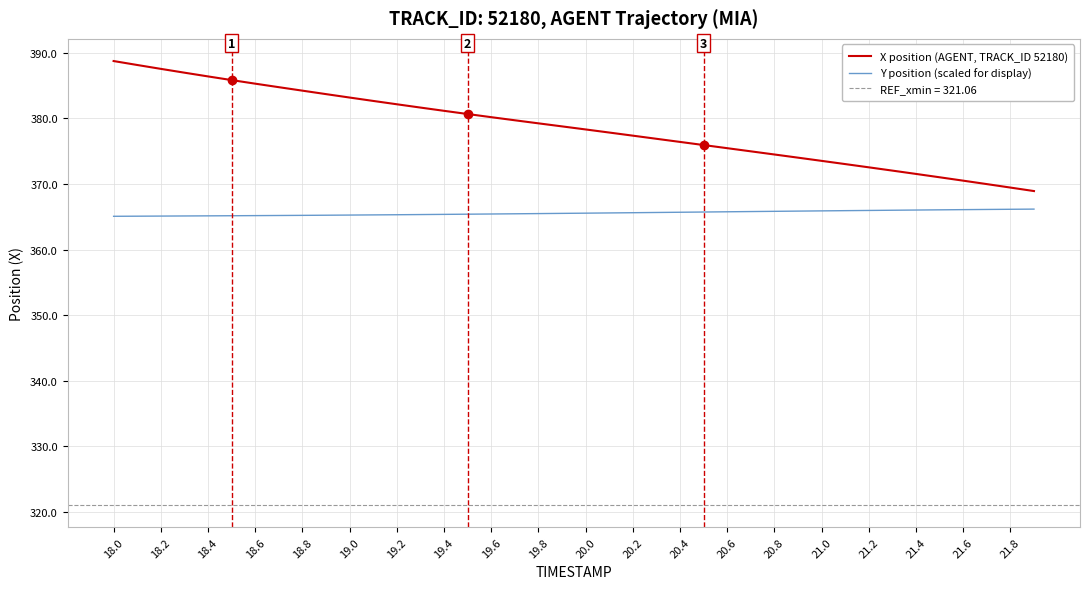

True or false: Y position (scaled for display) and X position (AGENT, TRACK_ID 52180) cross at least once.

False